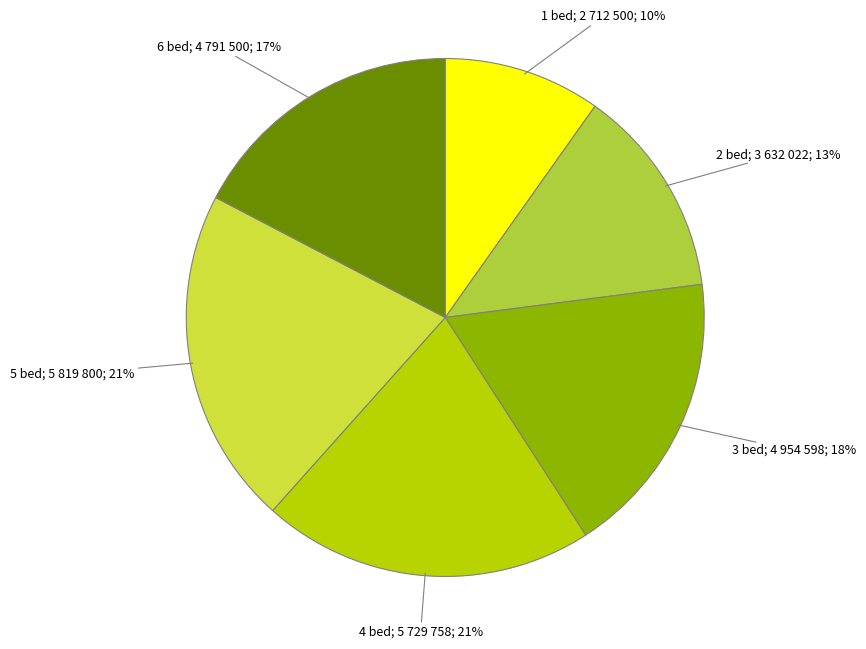

Is the sum of 4 bed; 5 729 758; 21% and 6 bed; 4 791 500; 17% greater than half?

No